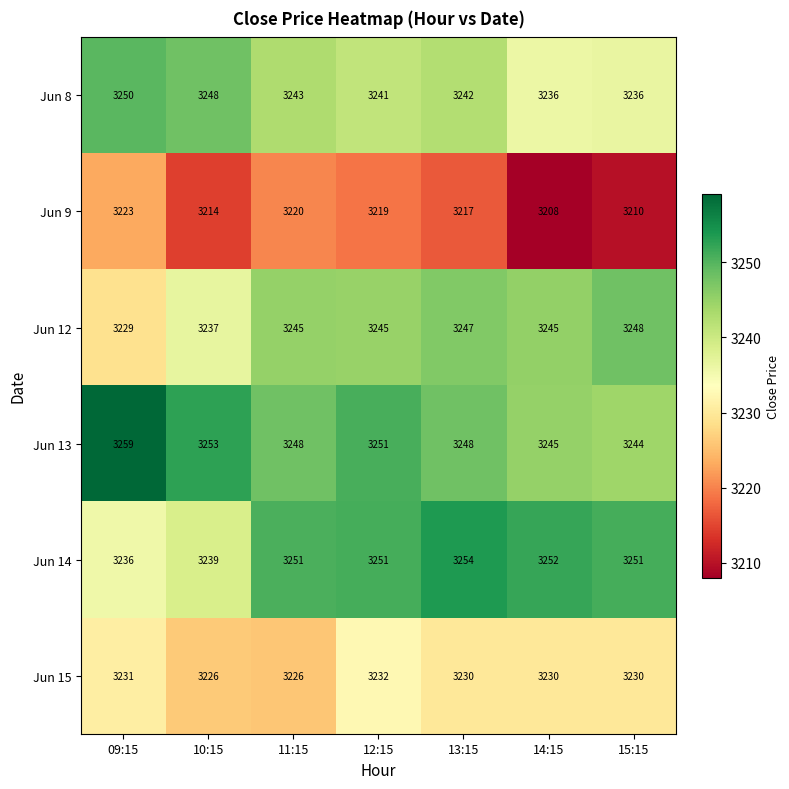

What is the total value across all series at 11:15?

19433